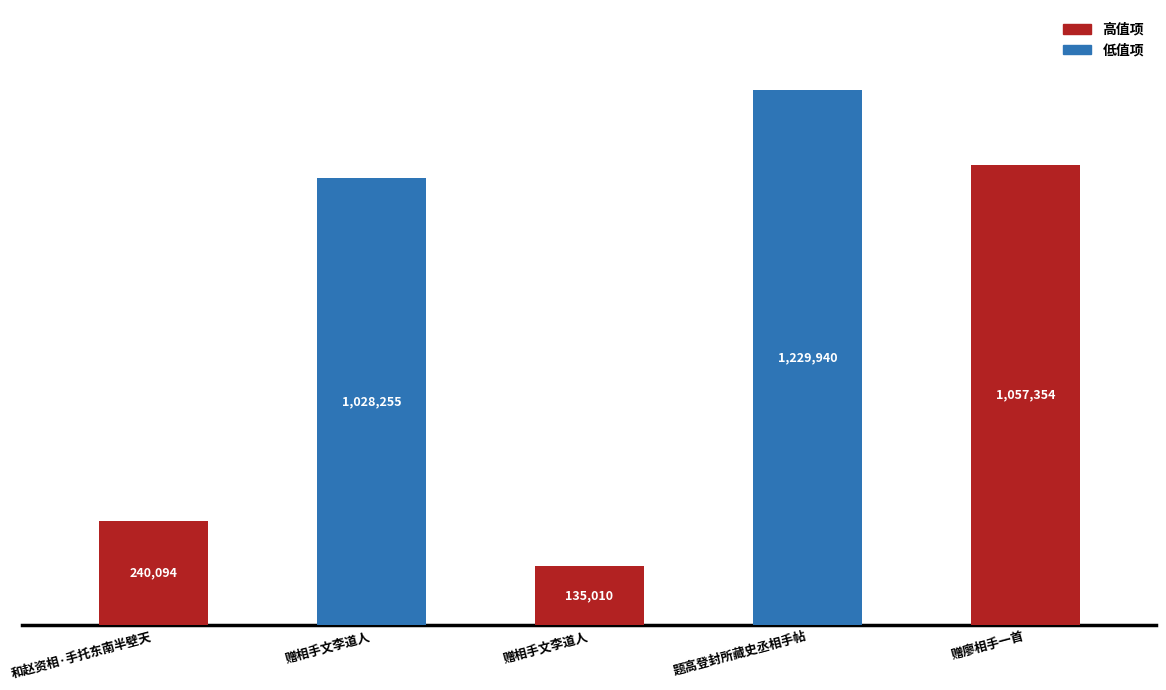

Does the chart contain any negative values?

No